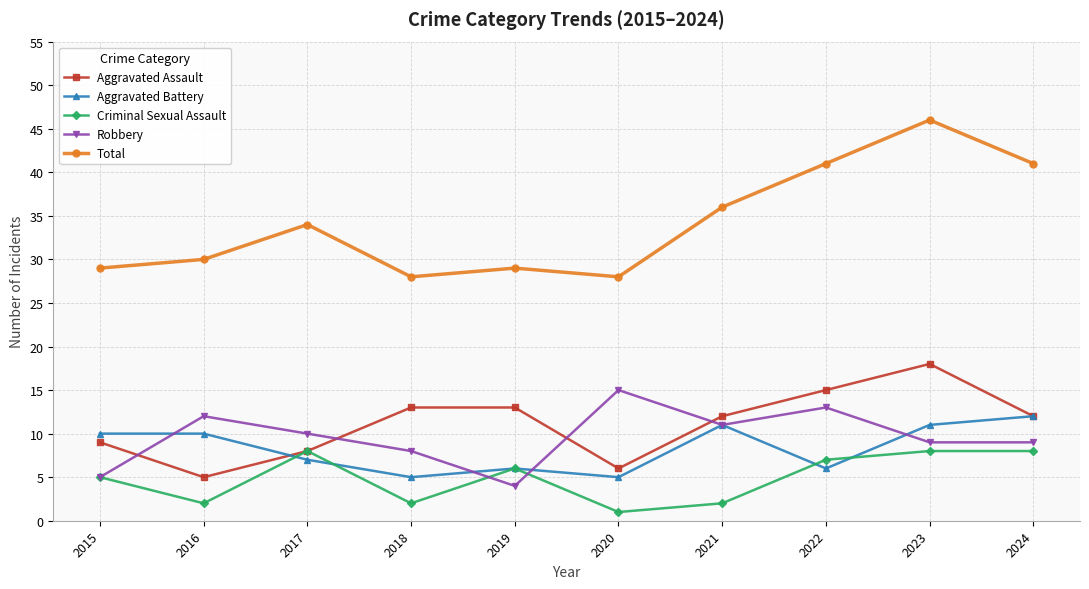

Is the value of Criminal Sexual Assault at 2024 greater than the value of Aggravated Battery at 2023?

No